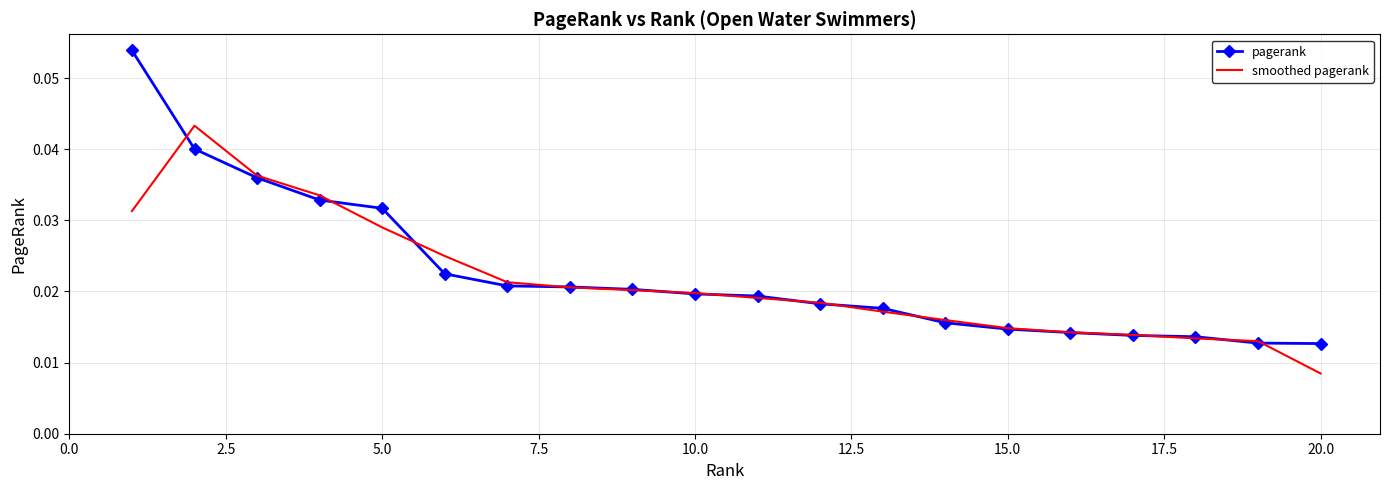

What are all the series names shown in the legend?

pagerank, smoothed pagerank